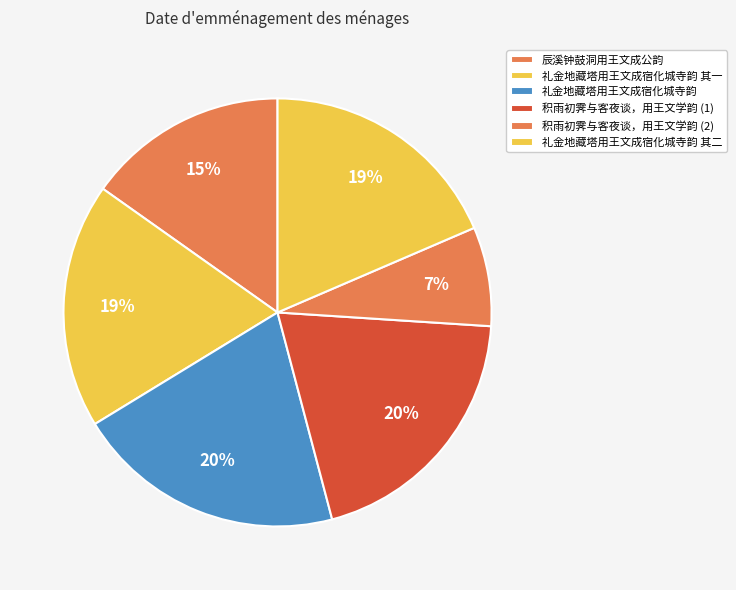

Does 辰溪钟鼓洞用王文成公韵 account for over 50% of the chart?

No